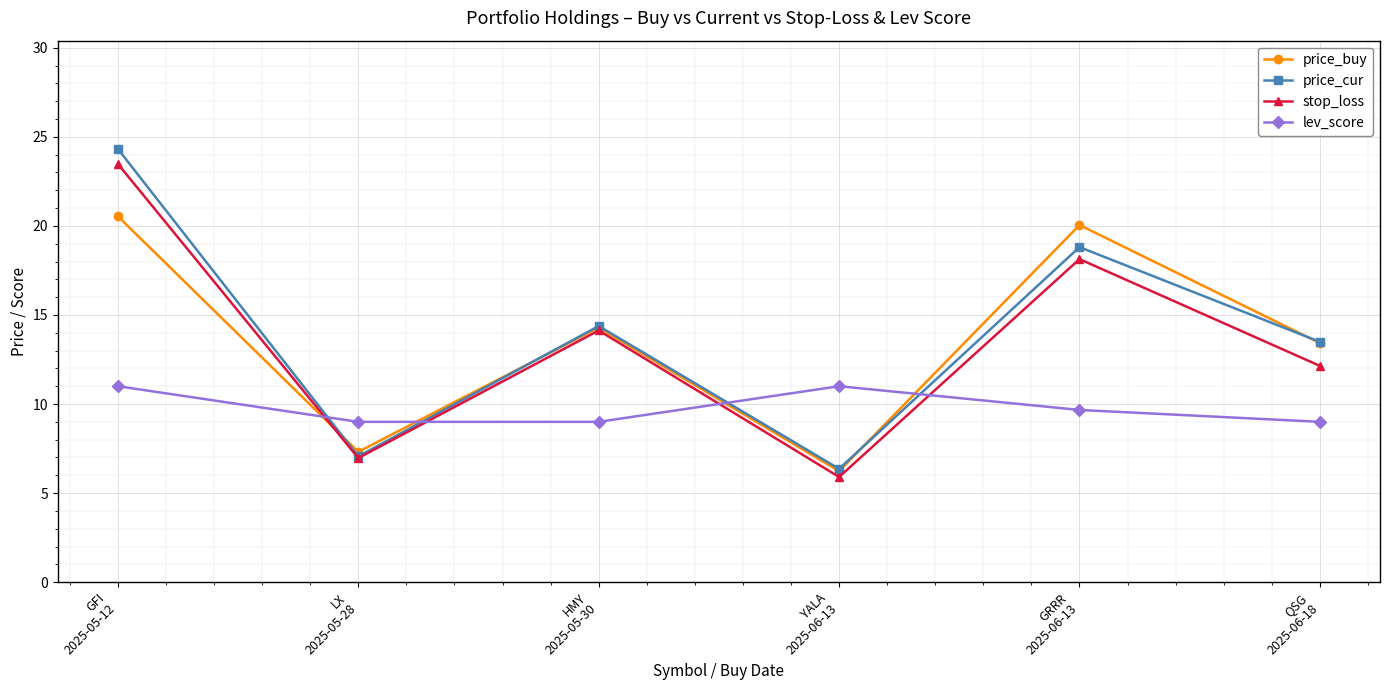

Is the value of stop_loss at HMY
2025-05-30 greater than the value of price_buy at LX
2025-05-28?

Yes